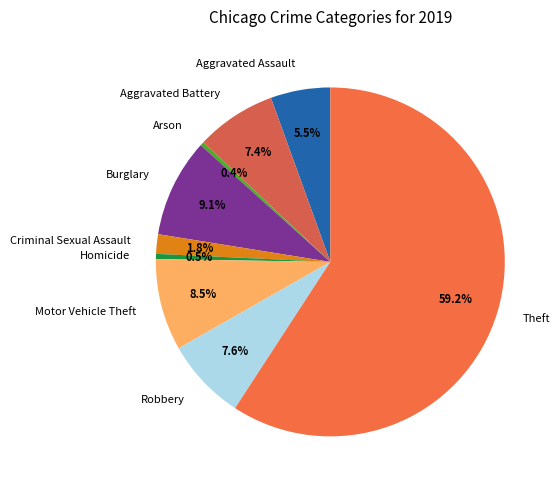

To the nearest percent, what portion does Burglary represent?

9%